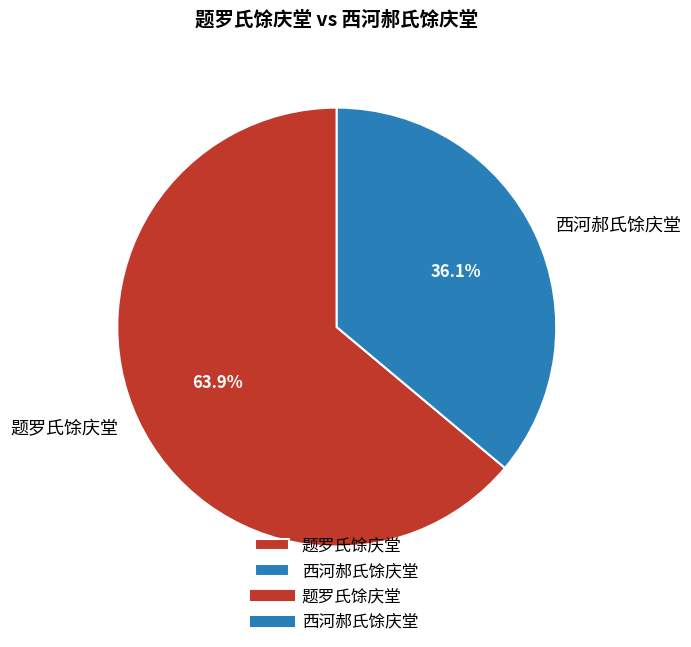

What is the largest slice in the pie chart?

题罗氏馀庆堂